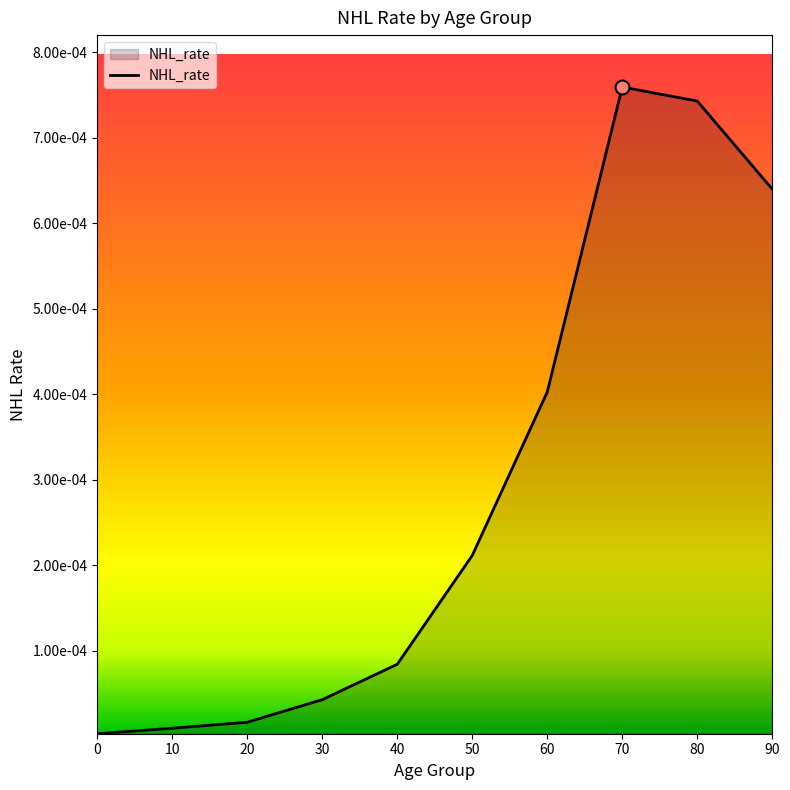

Between 30 and 40, which is larger?

40